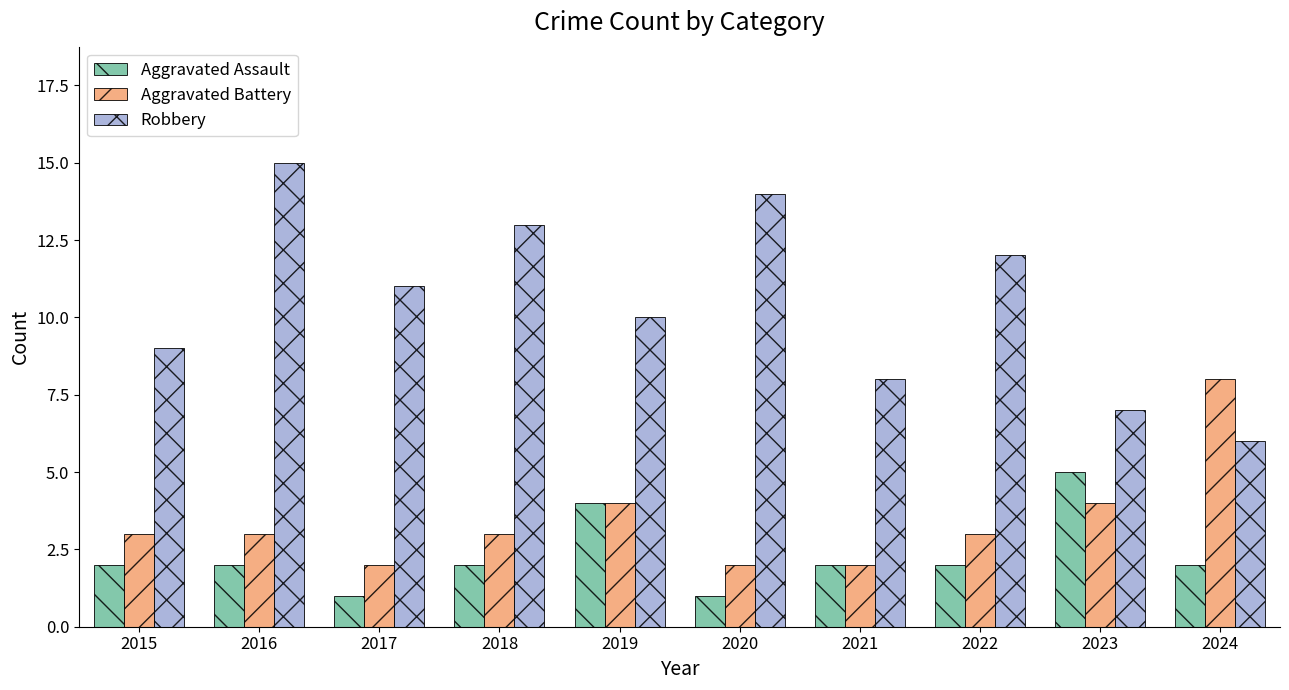

What is the total value across all series at 2018?

18